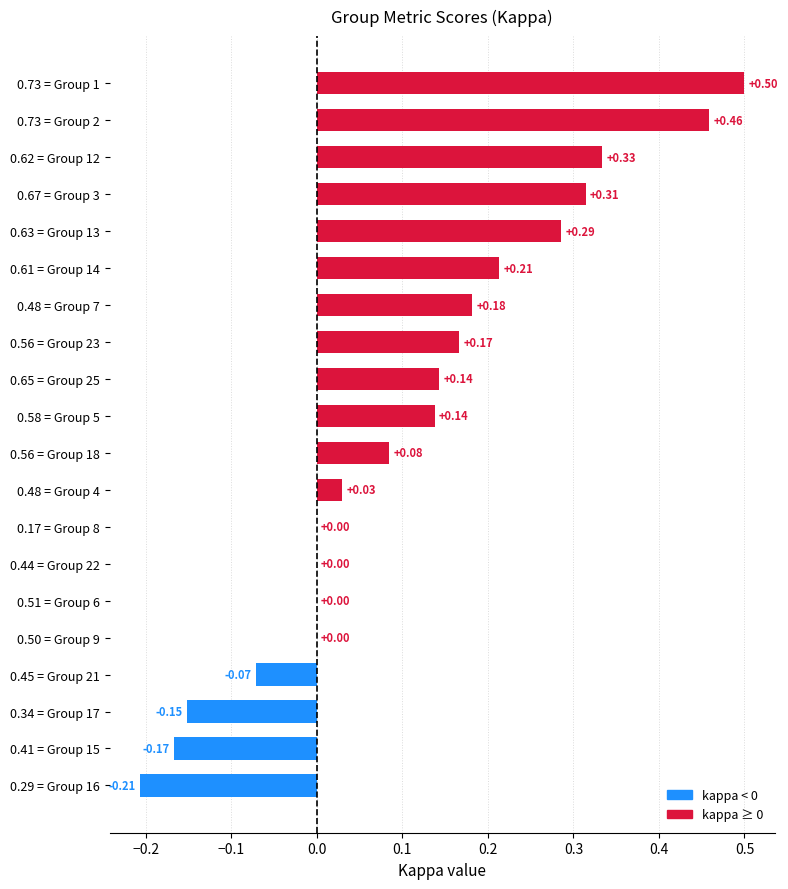

What is the sum of the values at 0.56 = Group 23 and 0.67 = Group 3?

0.5